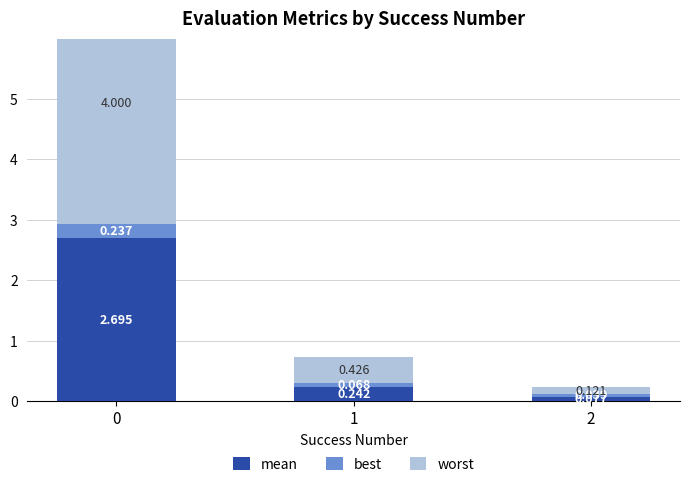

Reading left to right, transcribe all the data shown in this chart.

mean: 2.7	0.2	0.1
best: 0.2	0.1	0.0
worst: 4.0	0.4	0.1